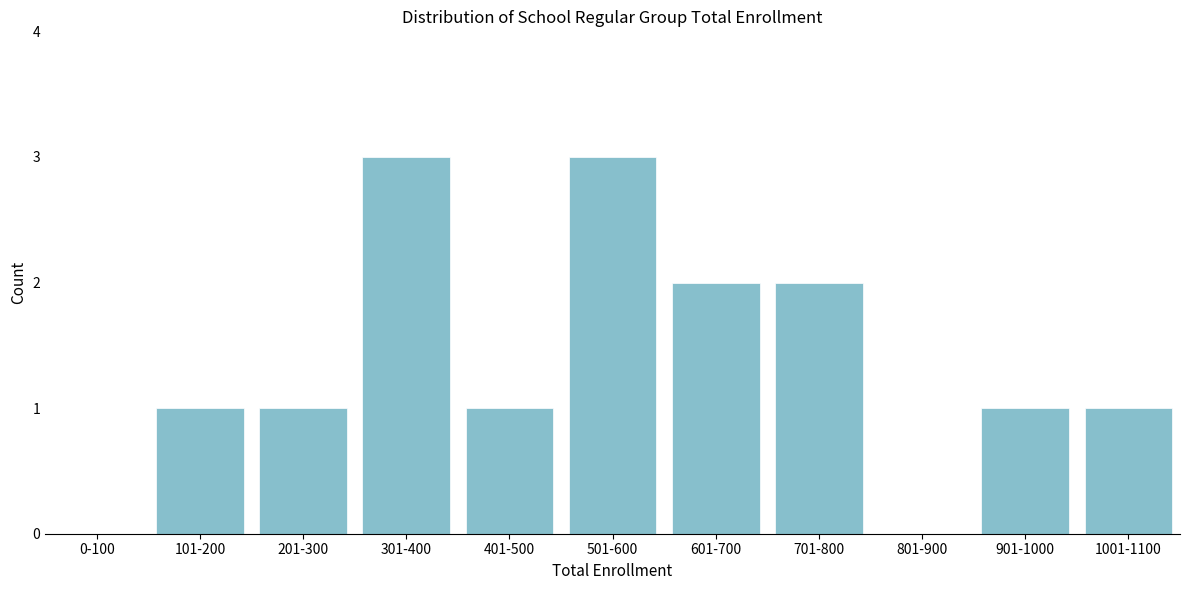

Reading left to right, transcribe all the data shown in this chart.

0-100=0	101-200=1	201-300=1	301-400=3	401-500=1	501-600=3	601-700=2	701-800=2	801-900=0	901-1000=1	1001-1100=1